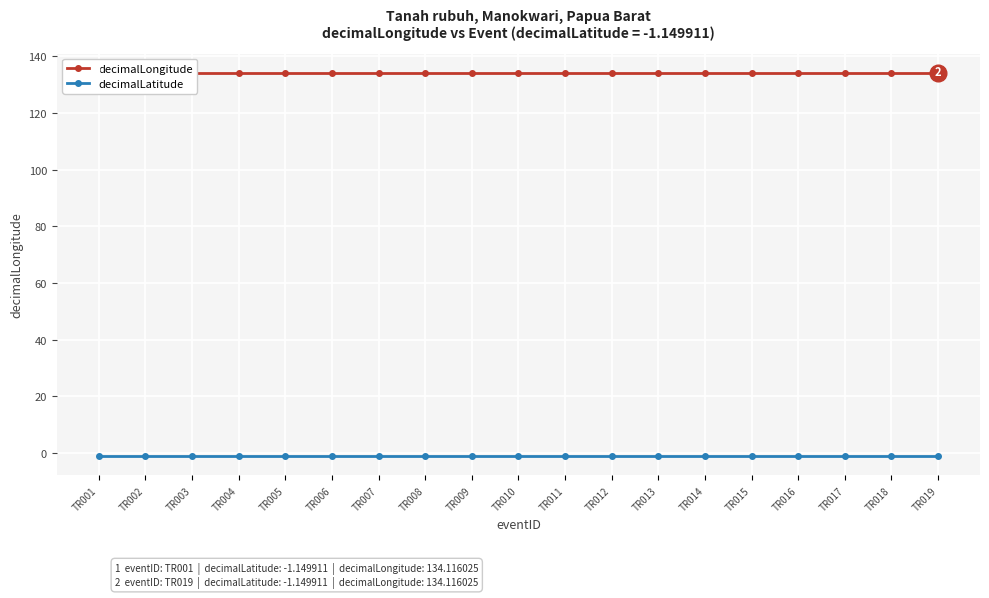

Reading left to right, transcribe all the data shown in this chart.

decimalLongitude: TR001=134.1	TR002=134.1	TR003=134.1	TR004=134.1	TR005=134.1	TR006=134.1	TR007=134.1	TR008=134.1	TR009=134.1	TR010=134.1	TR011=134.1	TR012=134.1	TR013=134.1	TR014=134.1	TR015=134.1	TR016=134.1	TR017=134.1	TR018=134.1	TR019=134.1
decimalLatitude: TR001=-1.1	TR002=-1.1	TR003=-1.1	TR004=-1.1	TR005=-1.1	TR006=-1.1	TR007=-1.1	TR008=-1.1	TR009=-1.1	TR010=-1.1	TR011=-1.1	TR012=-1.1	TR013=-1.1	TR014=-1.1	TR015=-1.1	TR016=-1.1	TR017=-1.1	TR018=-1.1	TR019=-1.1